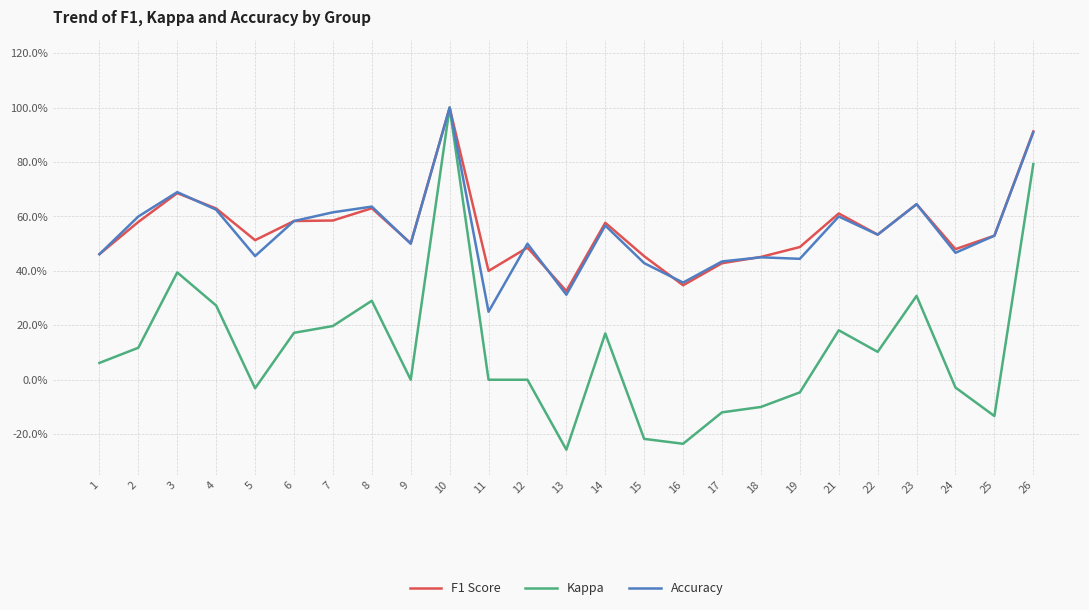

What is the difference between the maximum and minimum values in the Accuracy series?

0.8